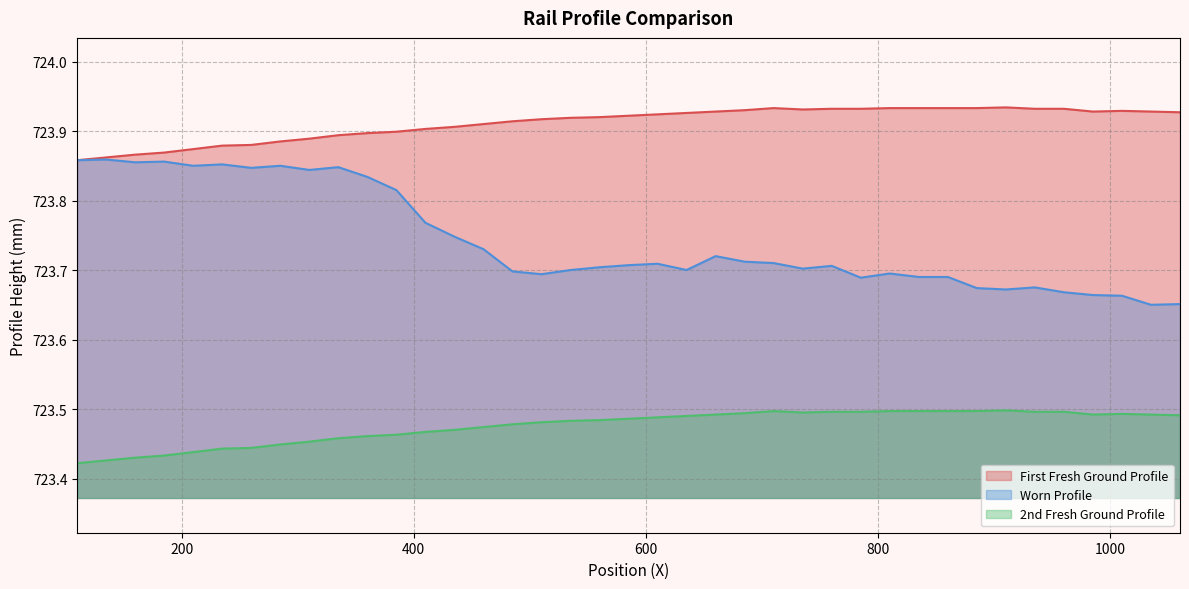

In 2nd Fresh Ground Profile, how many points are lower than both neighbors (excluding endpoints)?

2